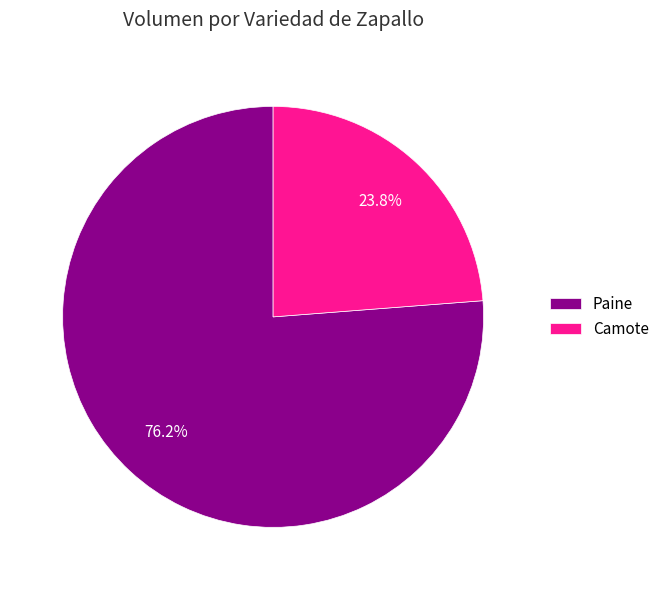

What is the ratio of the value at Camote to the value at Paine?

0.3